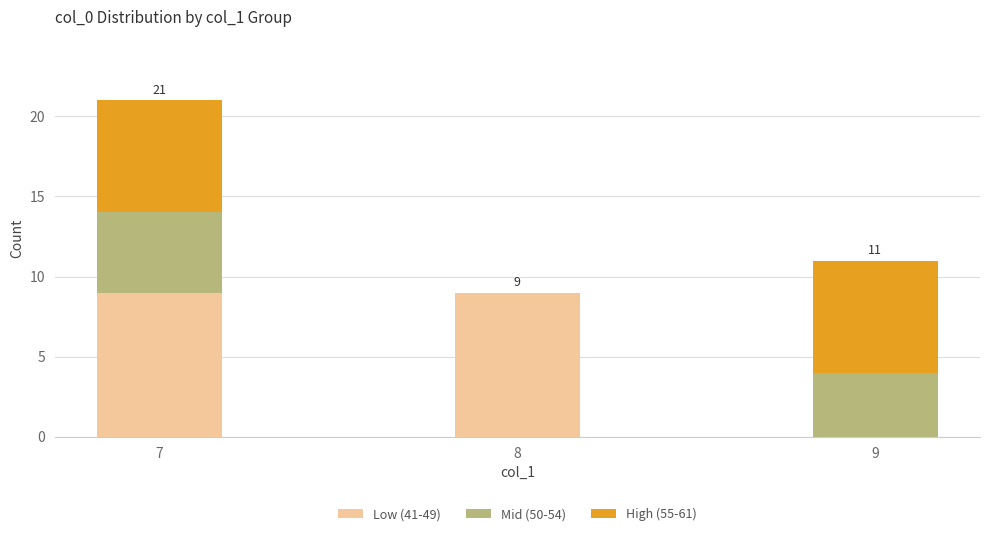

At which category is the sum across all series the highest?

7